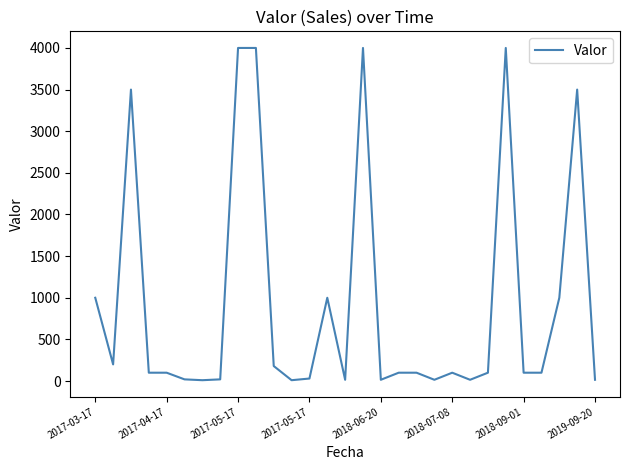

What is the maximum value shown in the chart?

4000